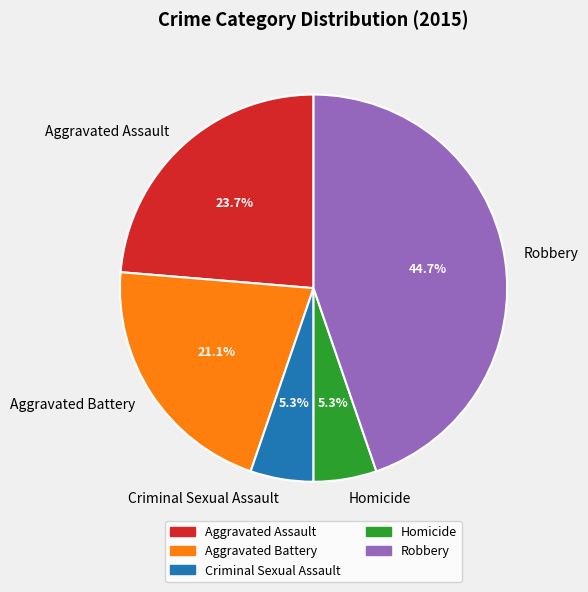

Which slice is the largest?

Robbery